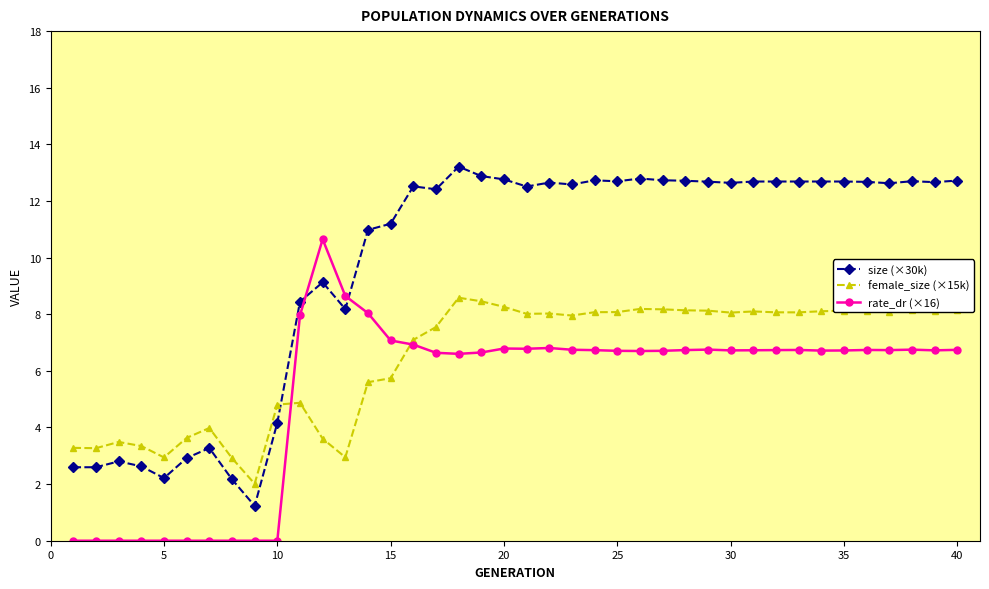

Which series has the largest total across all categories?

size (×30k)